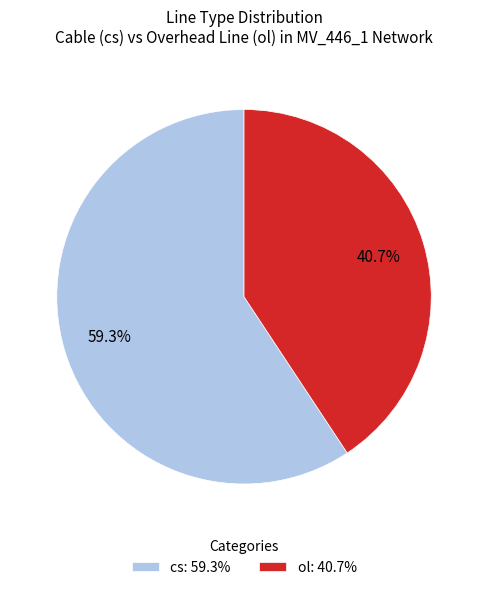

Which has a higher value, ol: 40.7% or cs: 59.3%?

cs: 59.3%